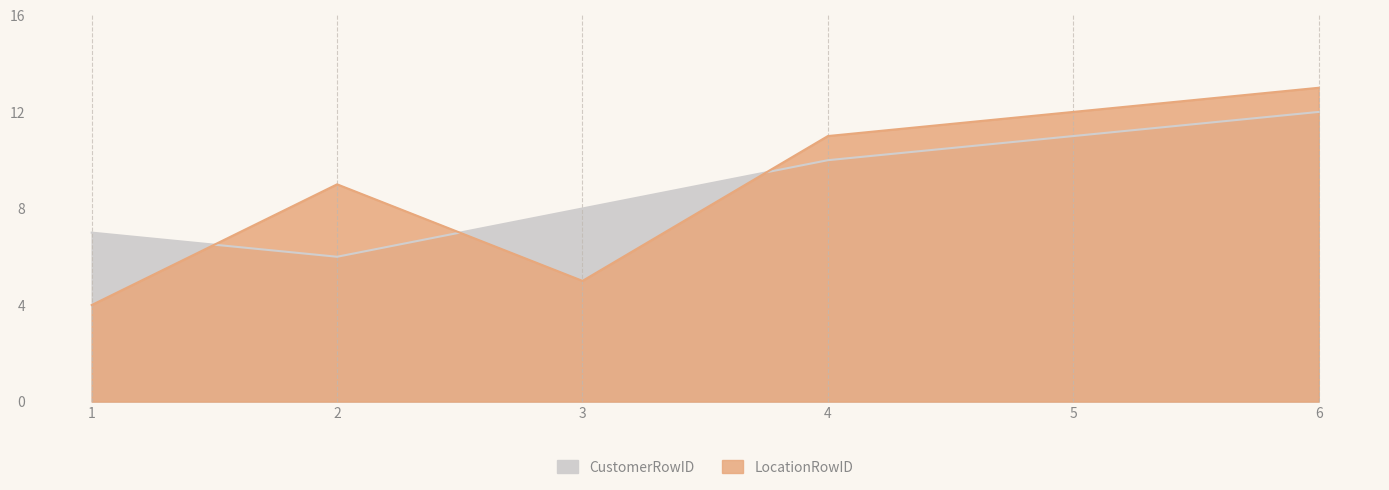

Does the chart have visible grid lines?

Yes